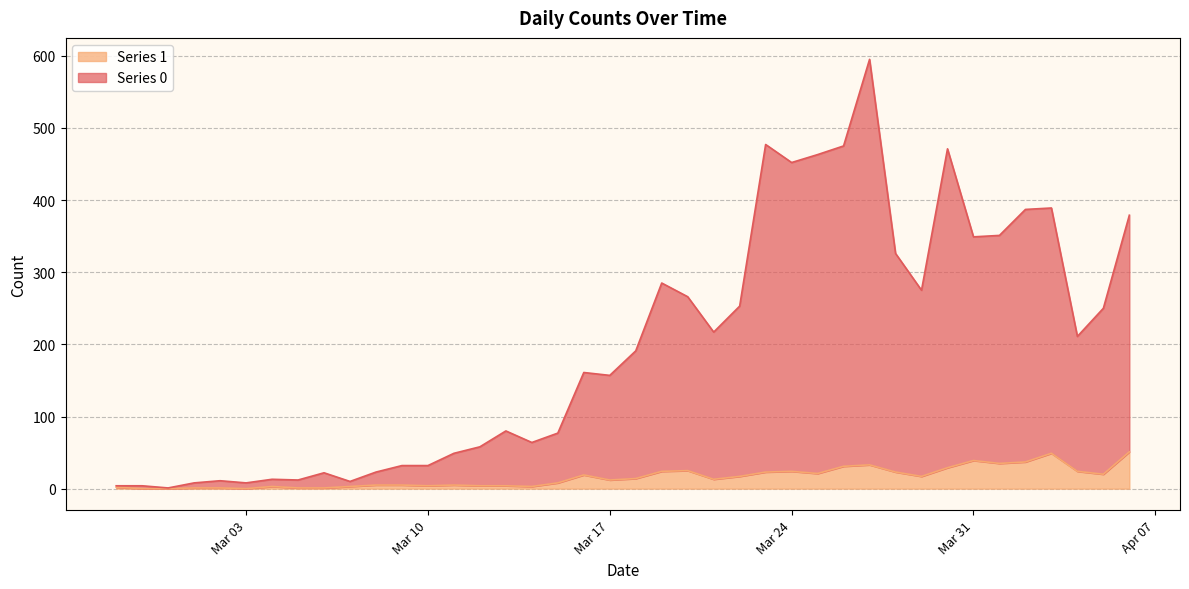

Reading right to left, what are all the values shown in this chart?

Series 0: 328	230	187	340	350	316	310	442	258	303	562	444	442	428	454	236	204	241	261	177	145	142	69	61	76	54	44	28	27	18	7	21	11	10	8	10	7	1	4	2
Series 1: 51	20	24	49	37	35	39	29	17	23	33	31	21	24	23	17	13	25	24	14	12	19	8	3	4	4	5	4	5	5	3	1	1	3	0	1	1	0	0	2